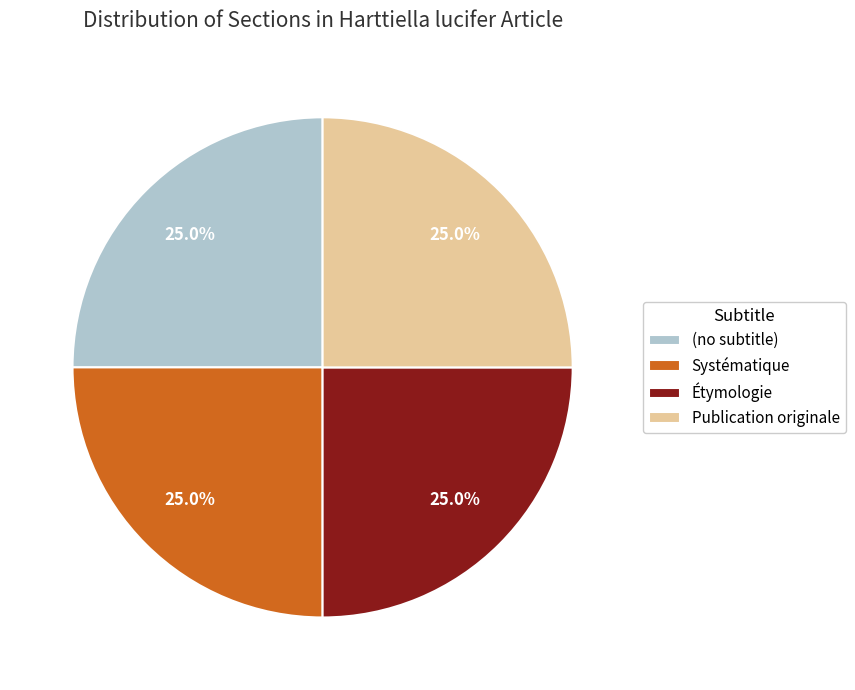

What is the total percentage of Systématique and Étymologie?

50.0%